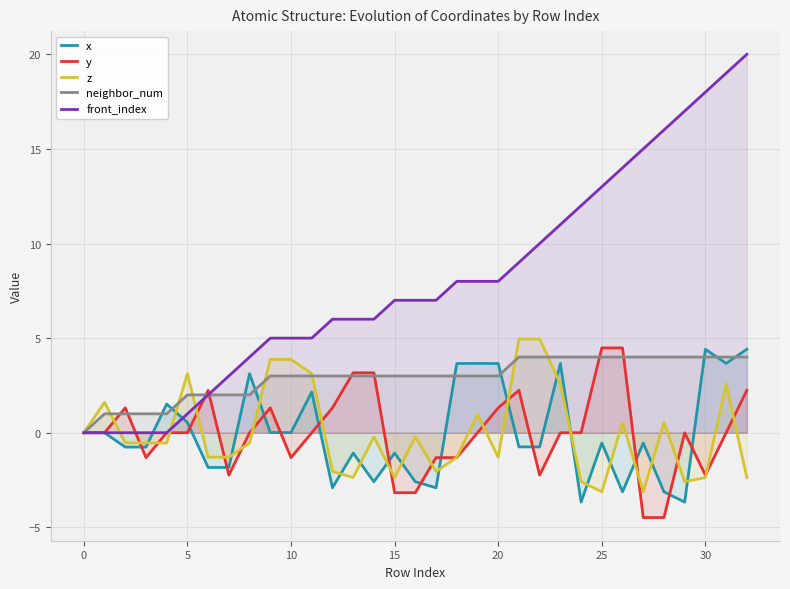

What is the minimum value for x?

-3.7